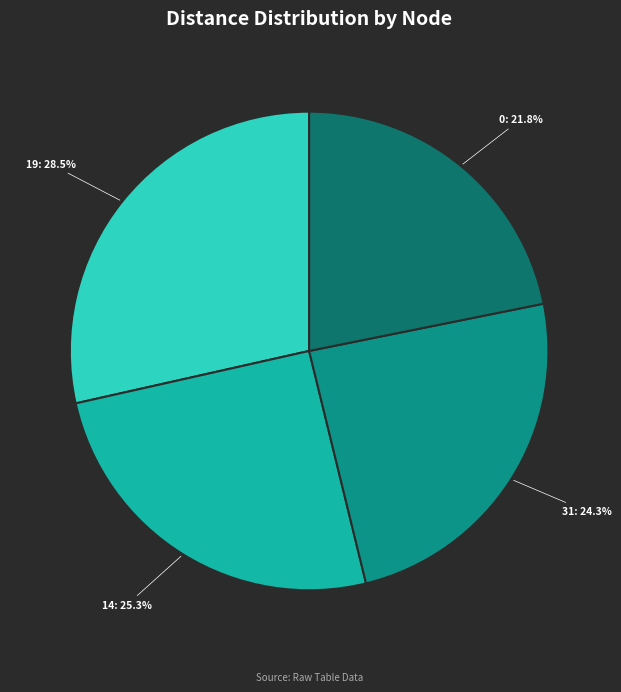

Is there a majority slice in this chart?

No